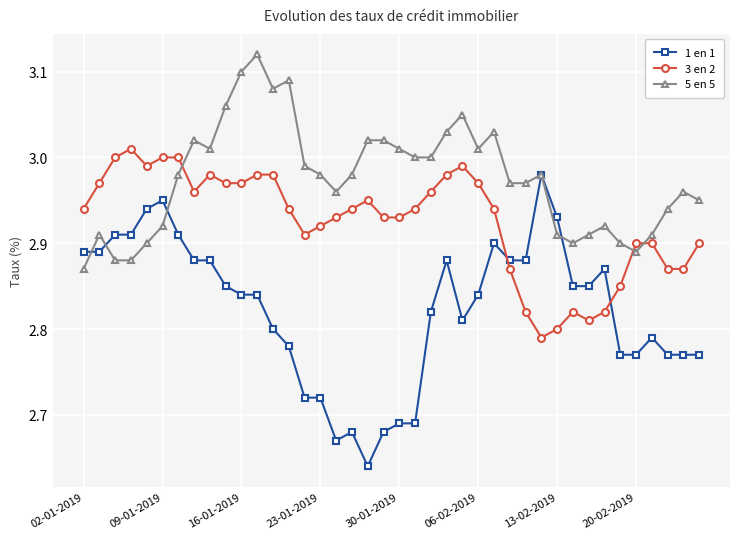

Is this an area chart (filled region under the line)?

No